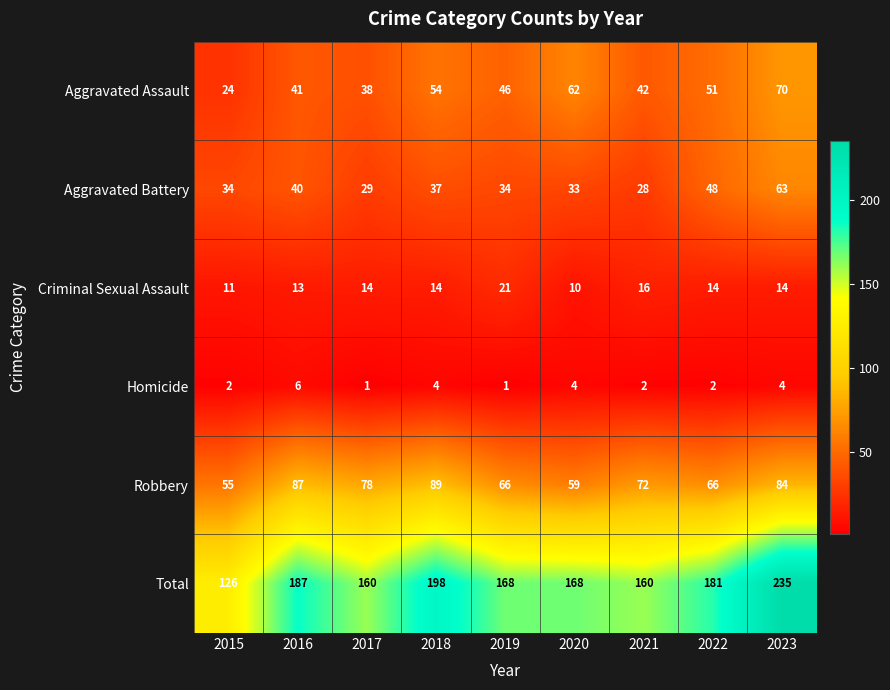

Which label corresponds to the largest value in the chart?

2023